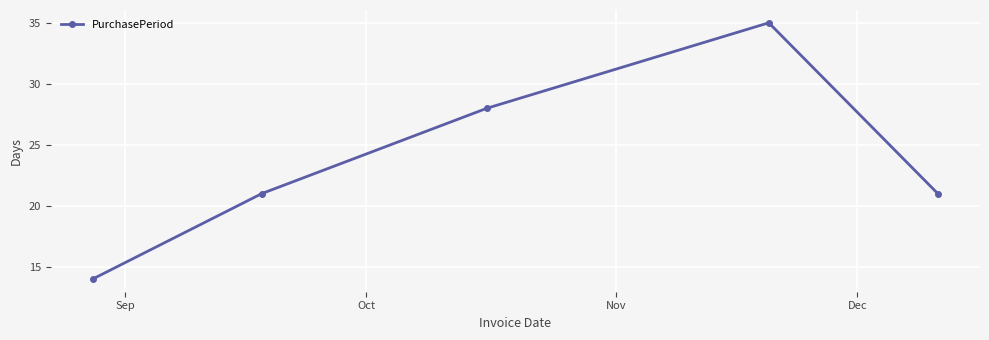

What is the smallest value displayed?

14